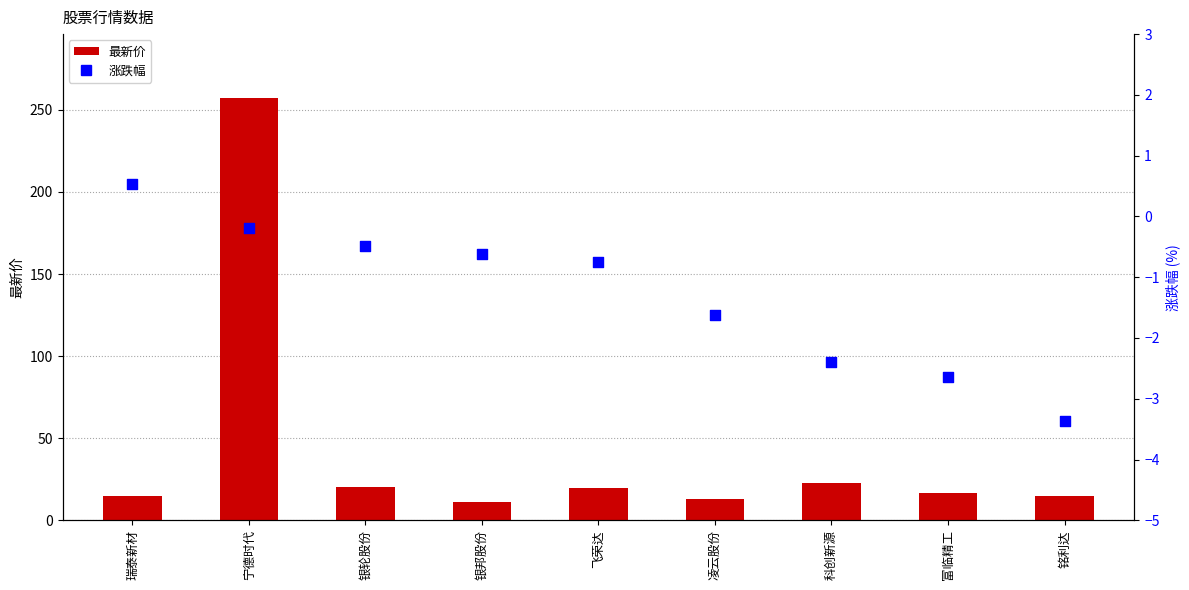

Which series contains the lowest Y value?

涨跌幅